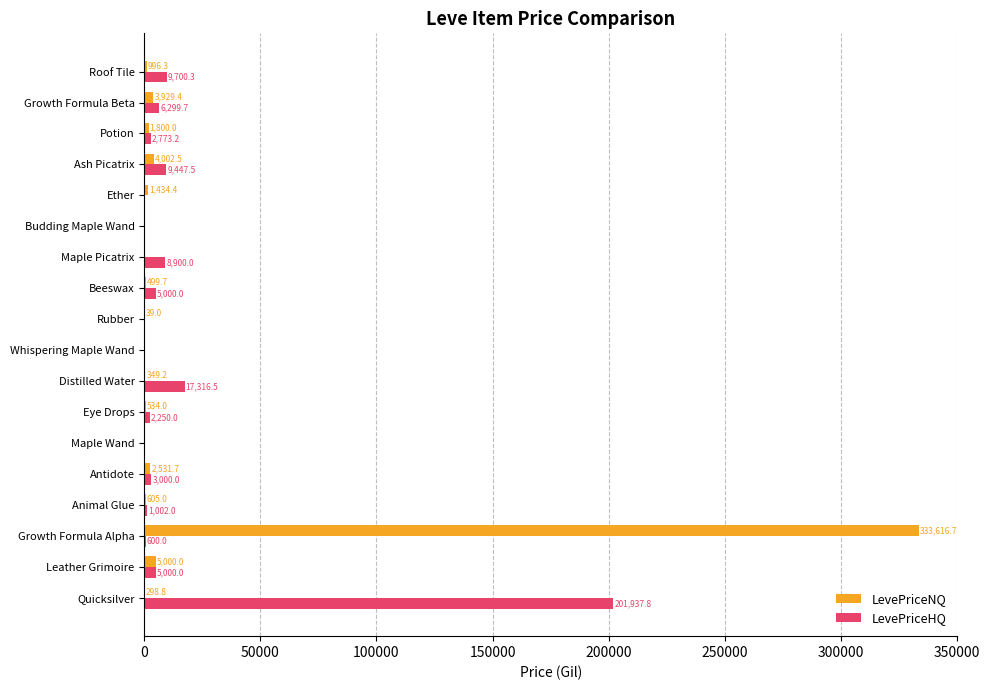

Between Maple Wand and Roof Tile, which series saw the biggest shift?

LevePriceHQ